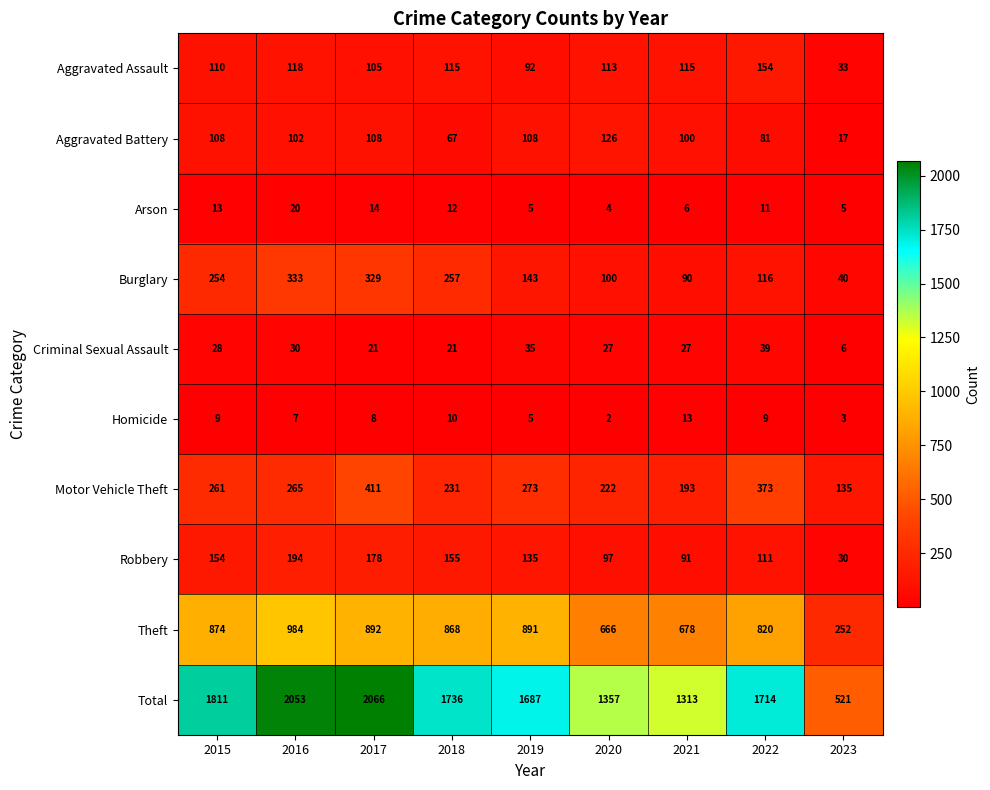

What is the difference between the maximum and minimum values in the Homicide series?

11